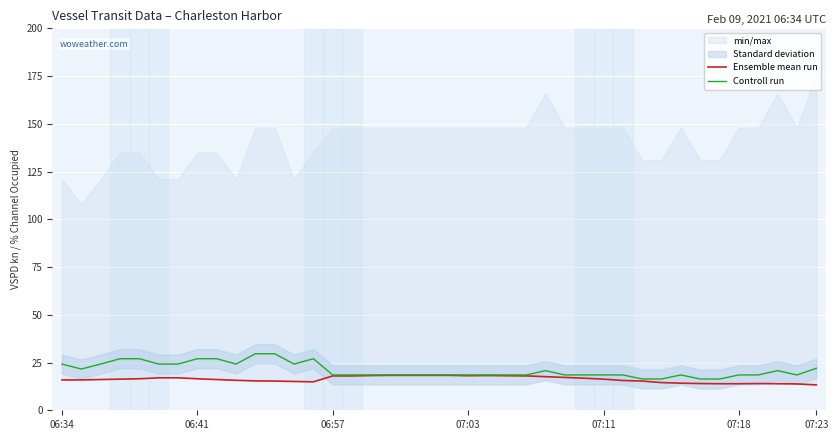

True or false: Controll run and Ensemble mean run intersect in this chart.

False